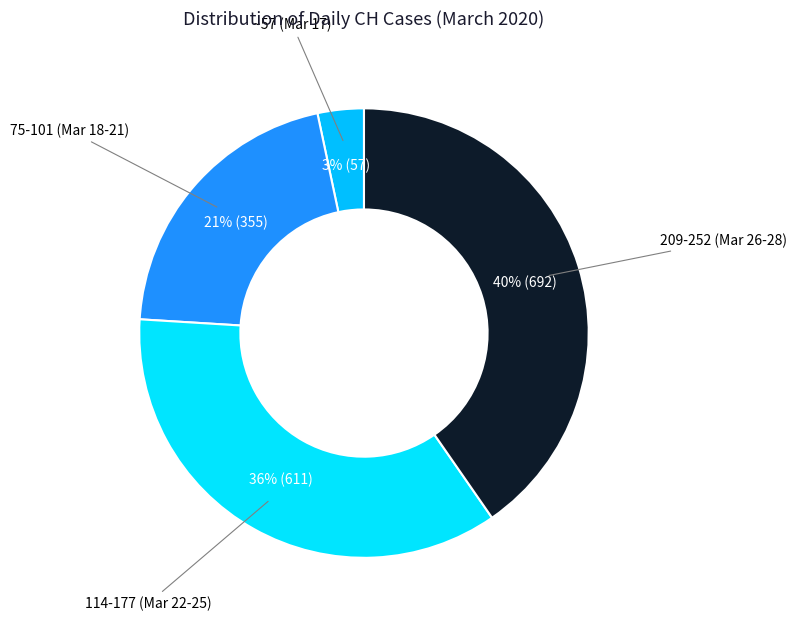

Which category has the smallest portion of the pie?

~57 (Mar 17)